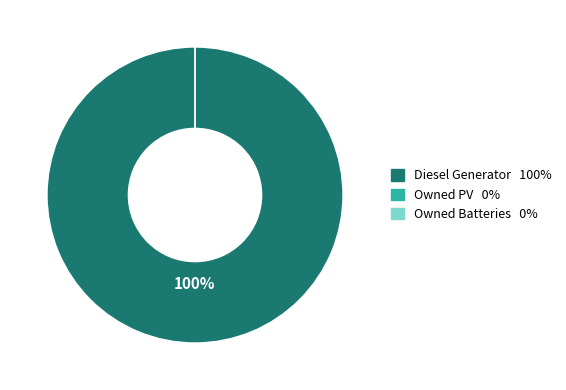

To the nearest percent, what is the average slice percentage?

33%